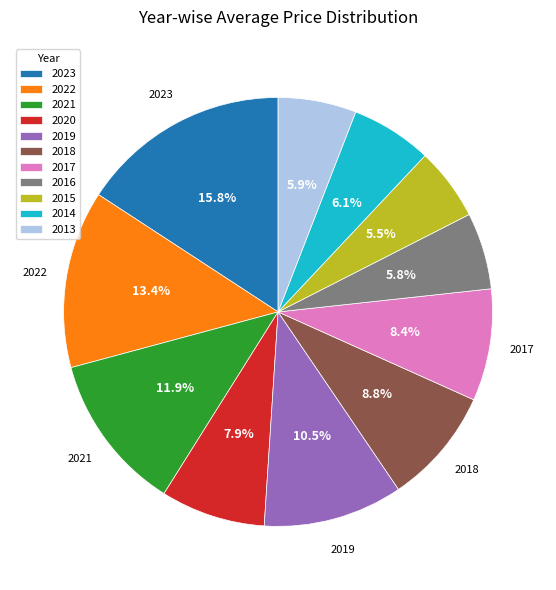

To the nearest percent, what portion does 2014 represent?

6%